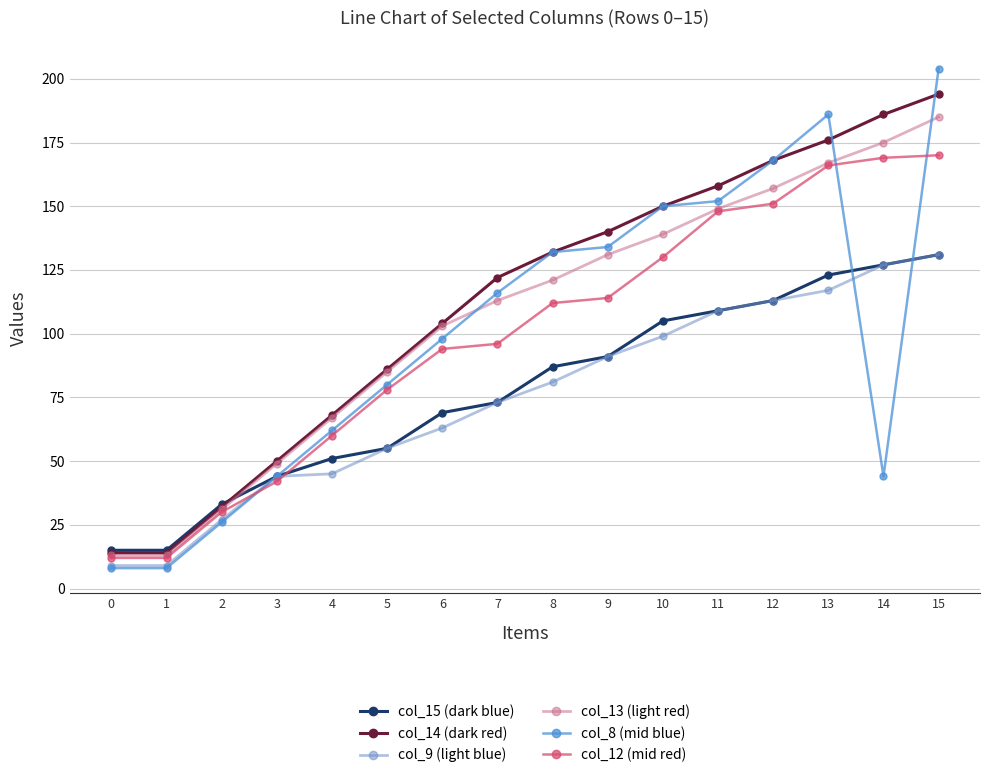

Between 6 and 15, which series saw the biggest shift?

col_8 (mid blue)